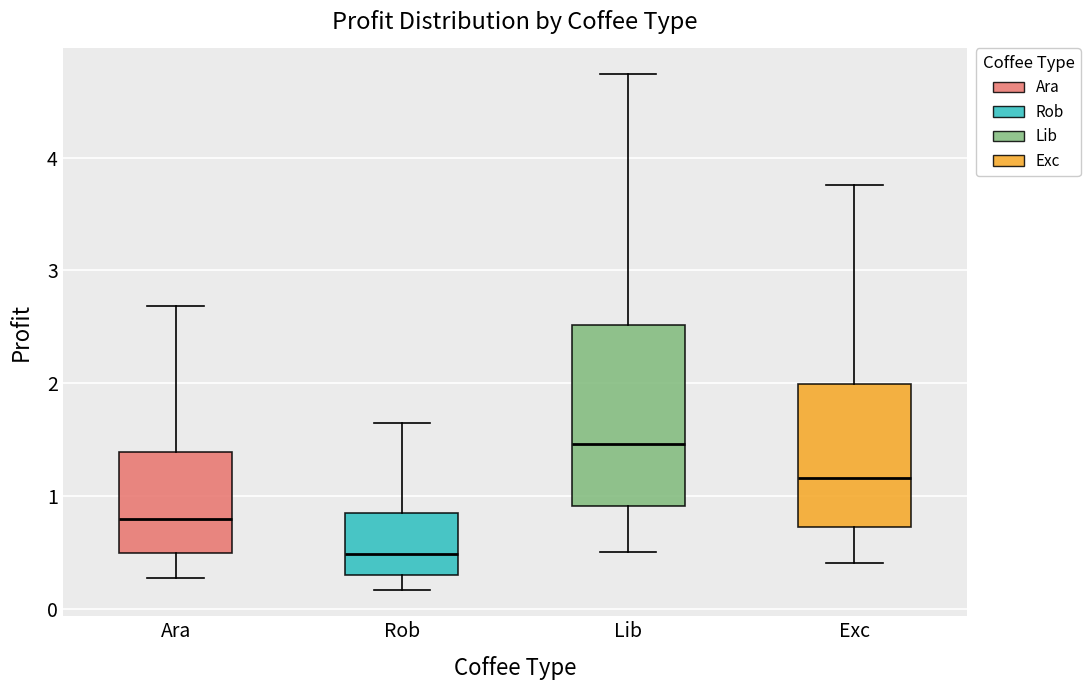

Reading left to right, transcribe this box plot: for each box, give where its median line is, the range the box spans, and where its two whiskers end, as read against the y-axis. The values are not printed on the chart, so give them approximately, as read against the axis.

Ara: median 0.8, box 0.5 to 1.4, whiskers 0.3 to 2.7
Rob: median 0.5, box 0.3 to 0.8, whiskers 0.2 to 1.6
Lib: median 1.5, box 0.9 to 2.5, whiskers 0.5 to 4.7
Exc: median 1.2, box 0.7 to 2.0, whiskers 0.4 to 3.8